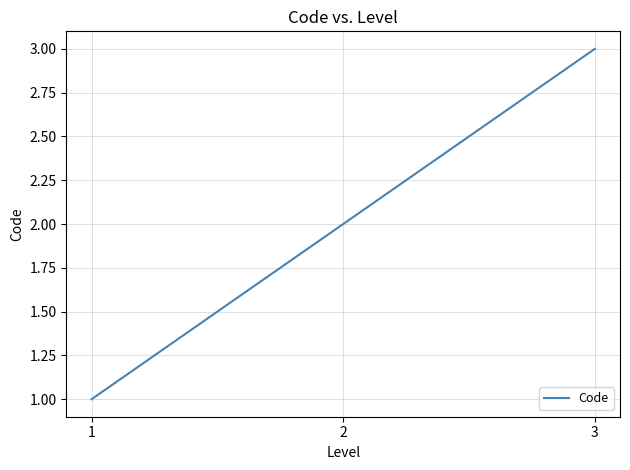

Rank the categories by value from highest to lowest.

3, 2, 1